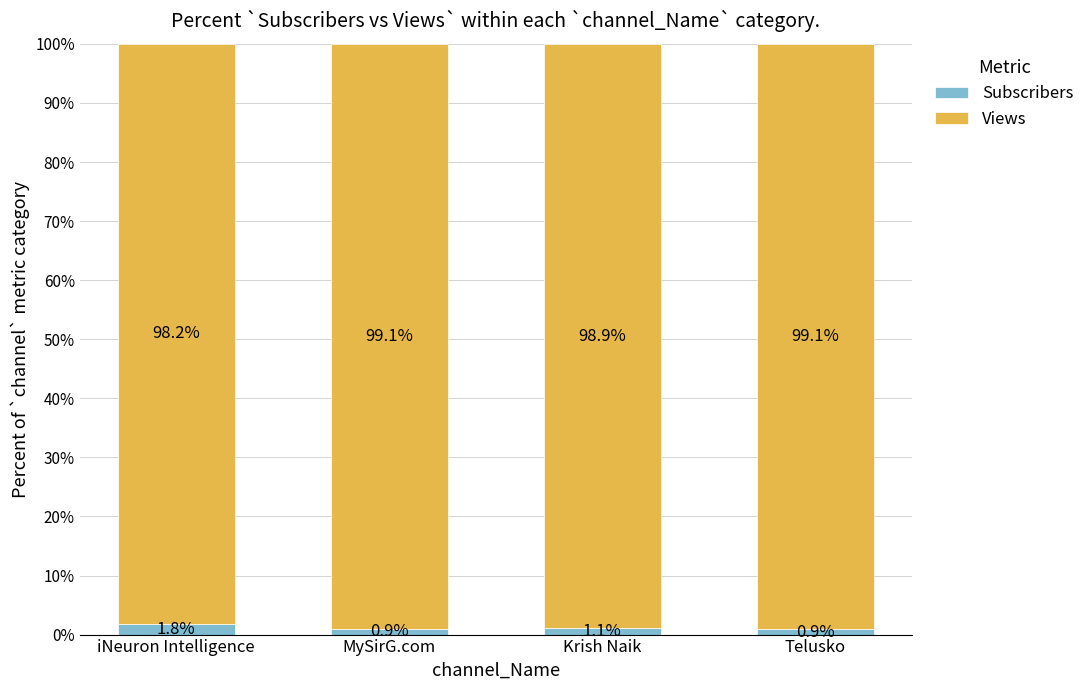

What is the difference between the maximum and second lowest values in the Subscribers series?

1.0